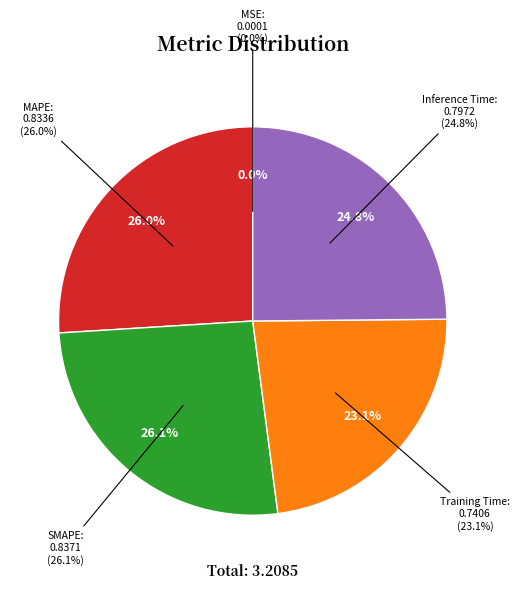

Which category has the biggest portion of the pie?

SMAPE